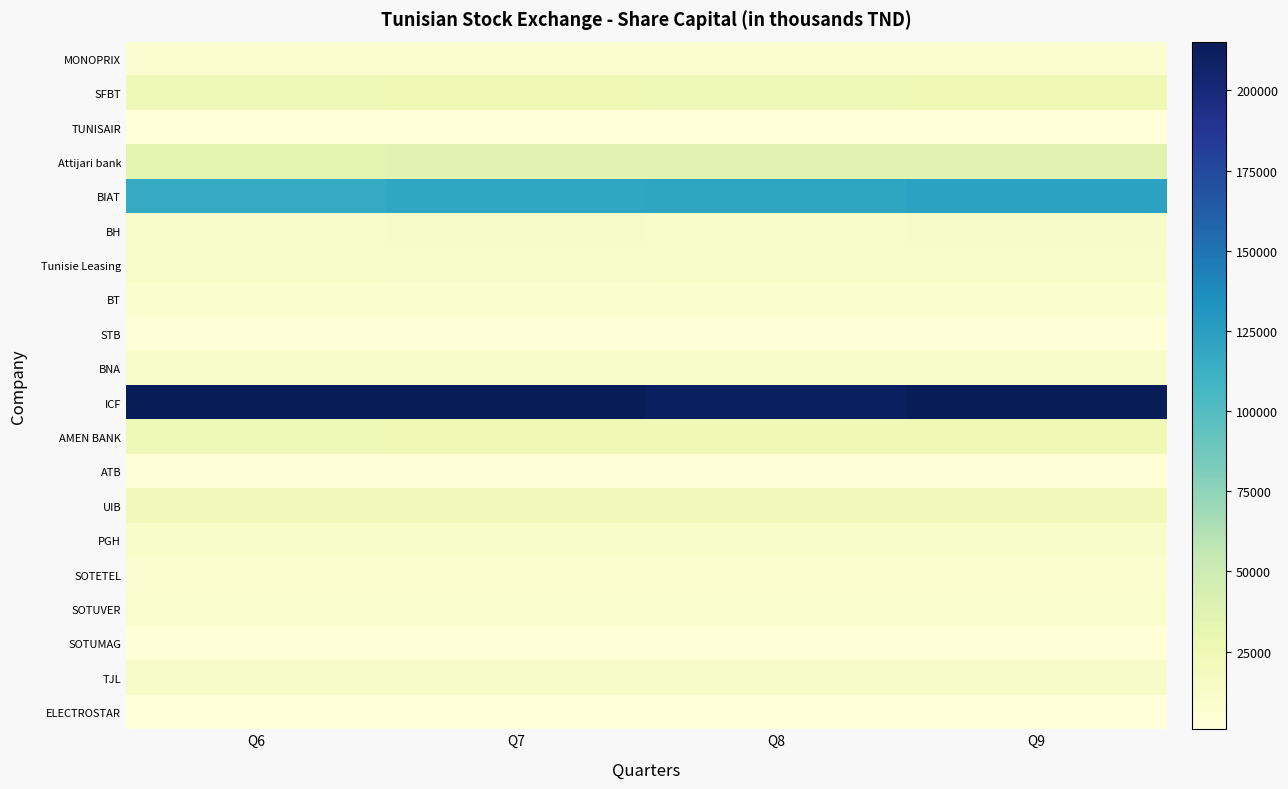

Rank the series by their maximum value, from lowest to highest.

TUNISAIR, ELECTROSTAR, SOTUMAG, ATB, STB, MONOPRIX, SOTETEL, BT, SOTUVER, Tunisie Leasing, PGH, BNA, BH, TJL, UIB, SFBT, AMEN BANK, Attijari bank, BIAT, ICF